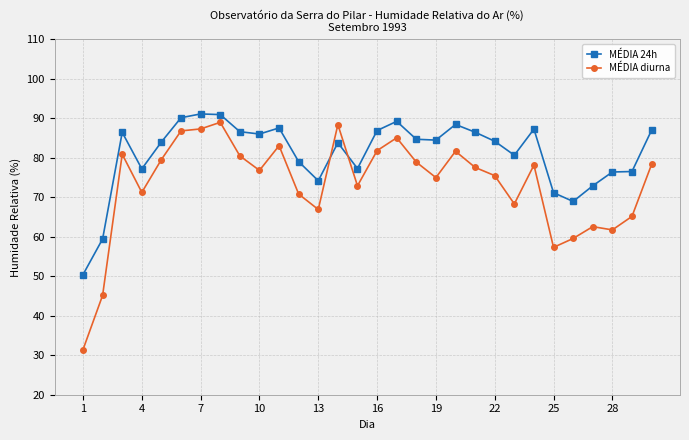

What is the value of the MÉDIA 24h point at the 13th from the left?

74.2